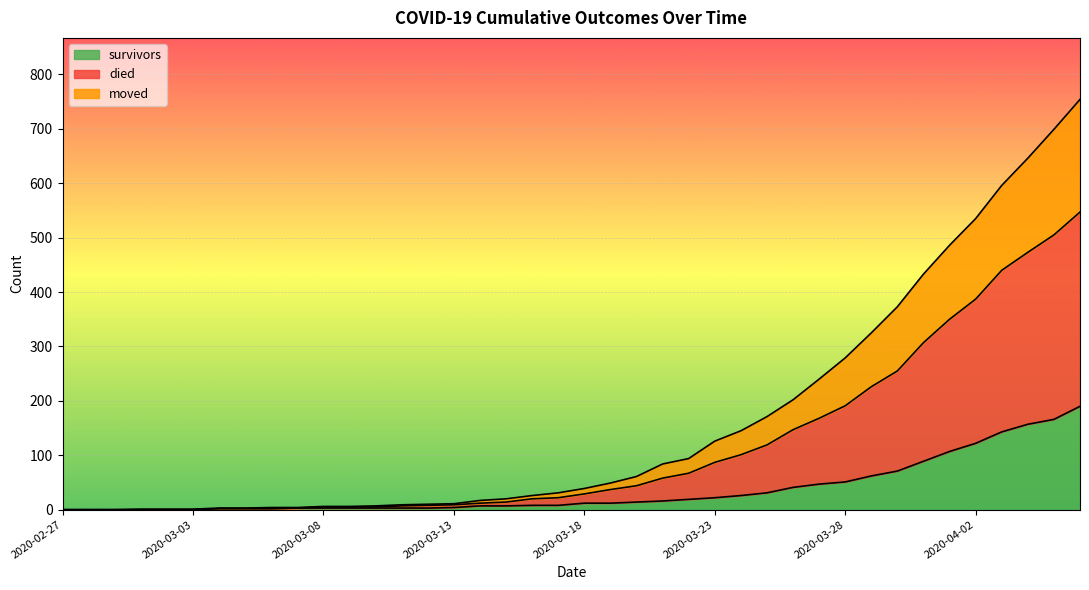

What is the maximum value for survivors?

190